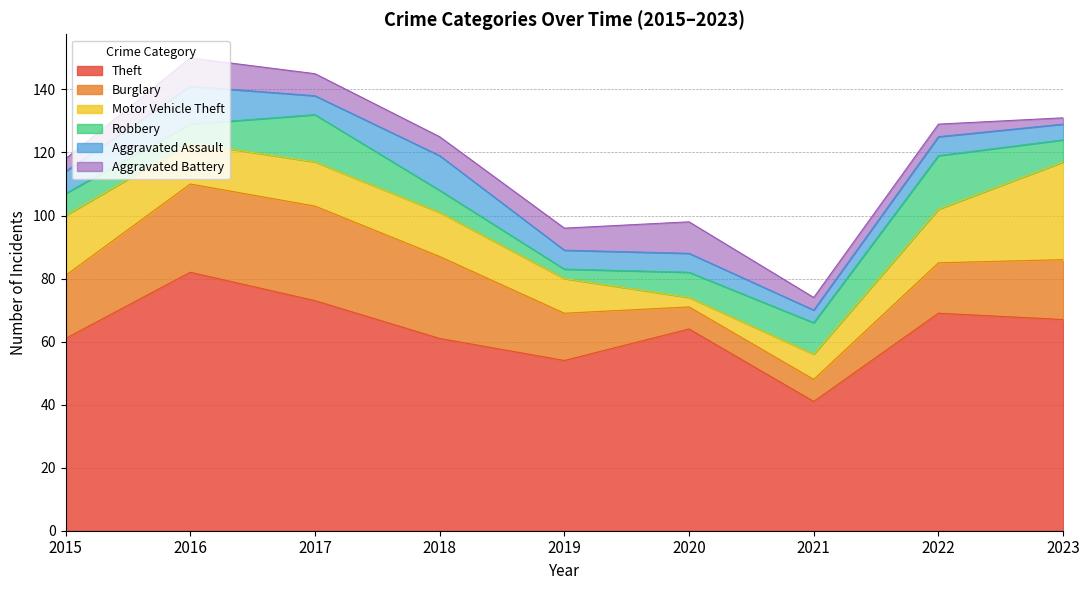

Which has a higher value, 2017 or 2015?

2017